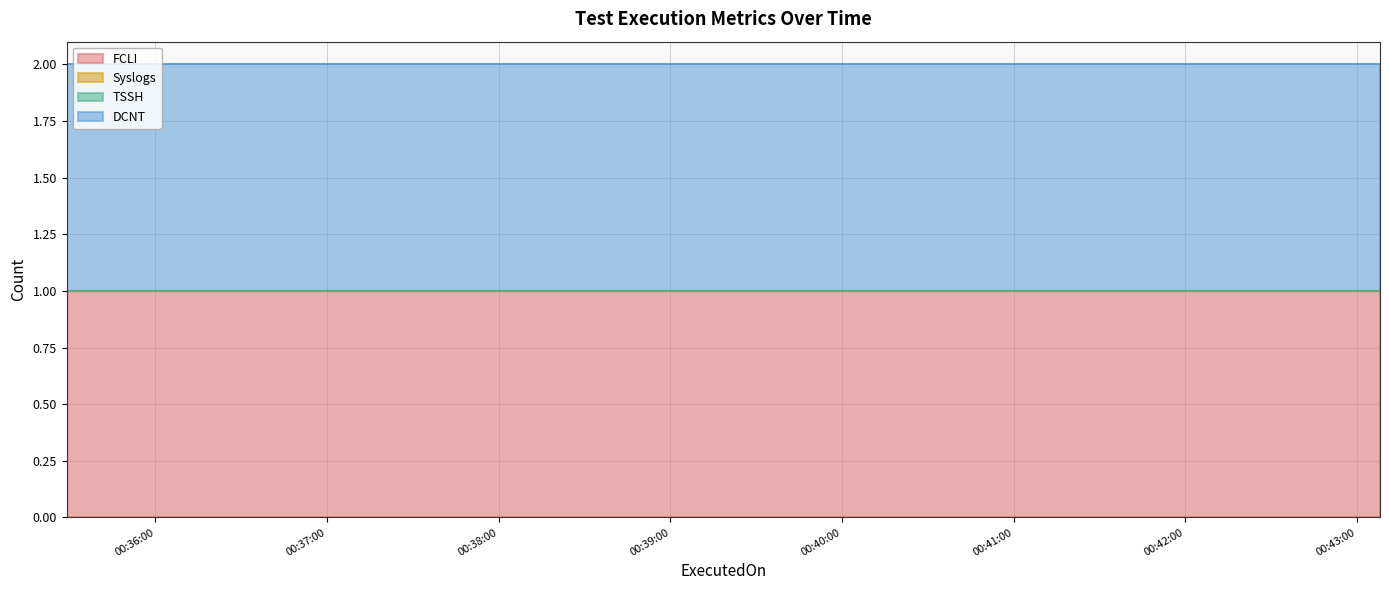

The FCLI series shows 2 at 2023-12-31 00:36:47. True or false?

False